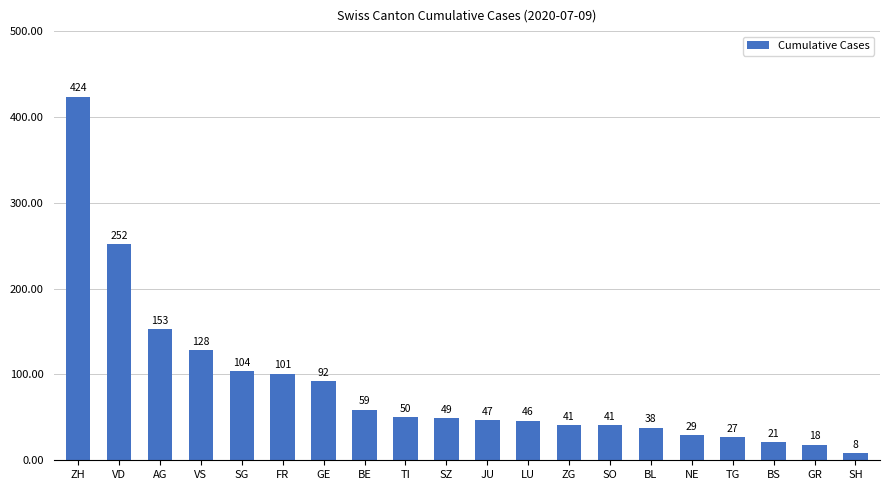

What is the difference between the second highest and minimum values?

244